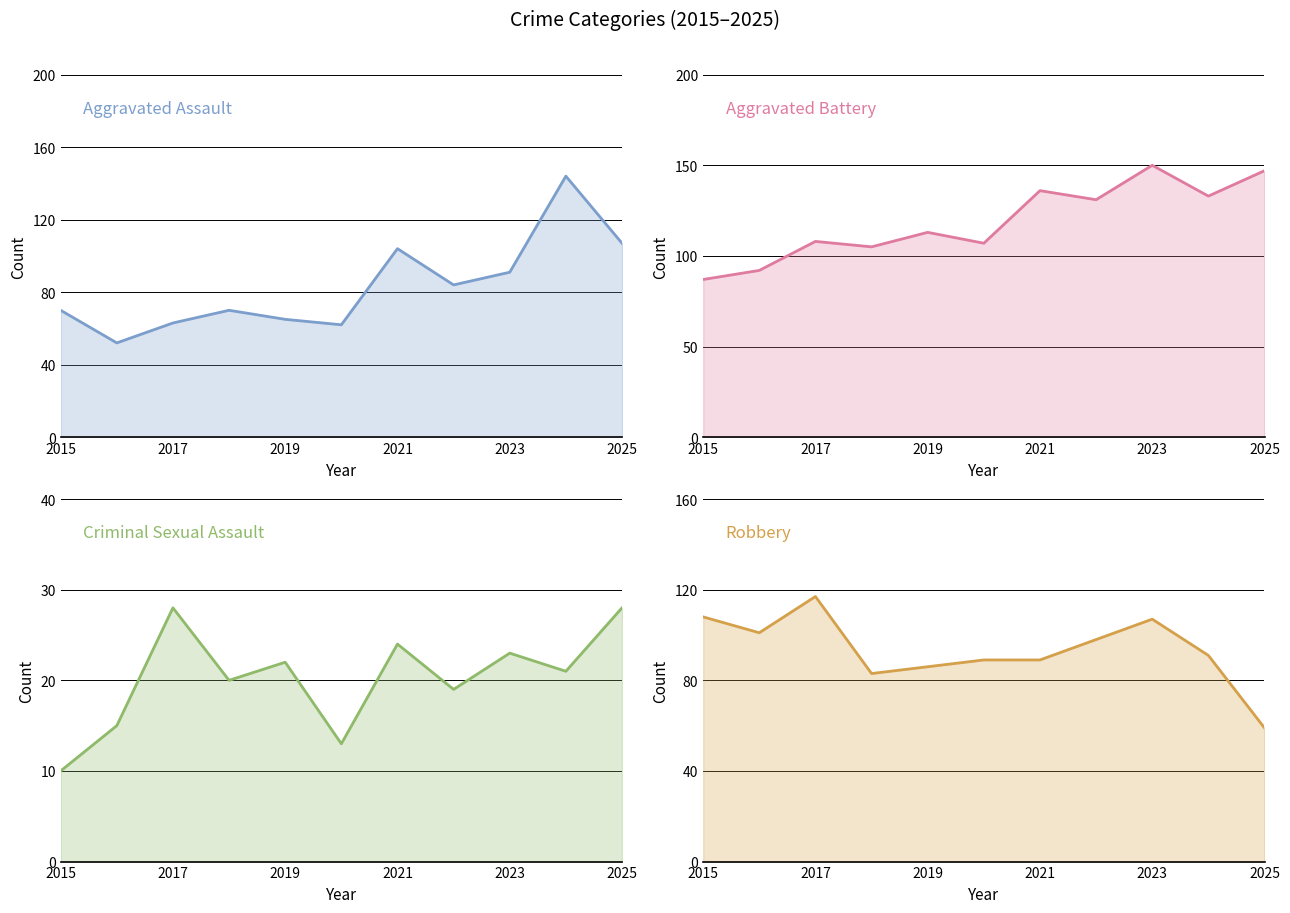

Which has a higher value, 2025 or 2023?

2025